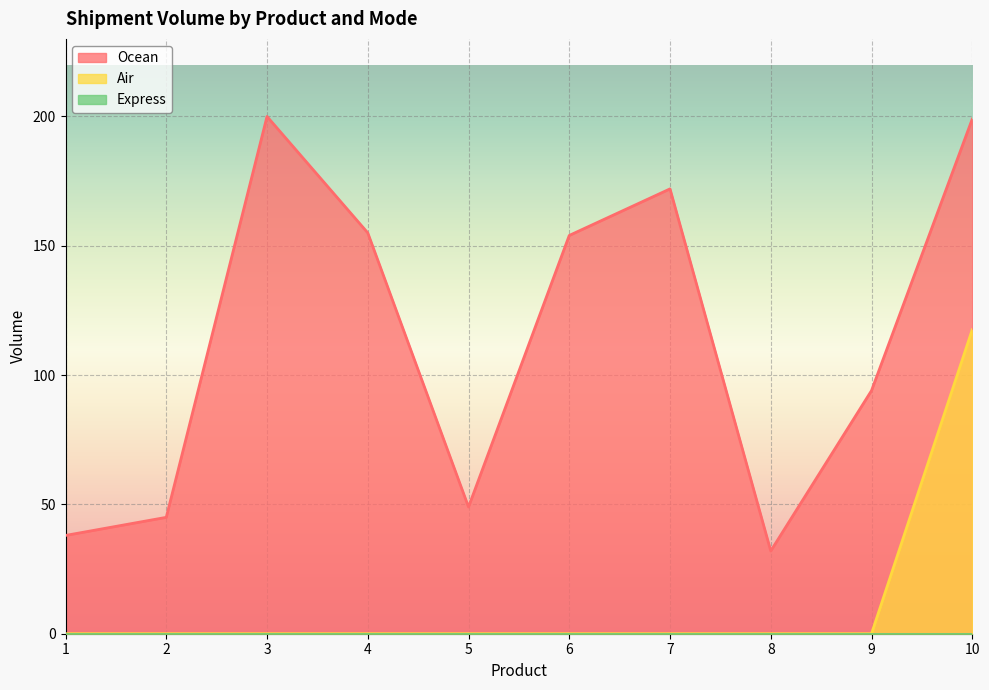

At which label is Ocean closest to 116?

9